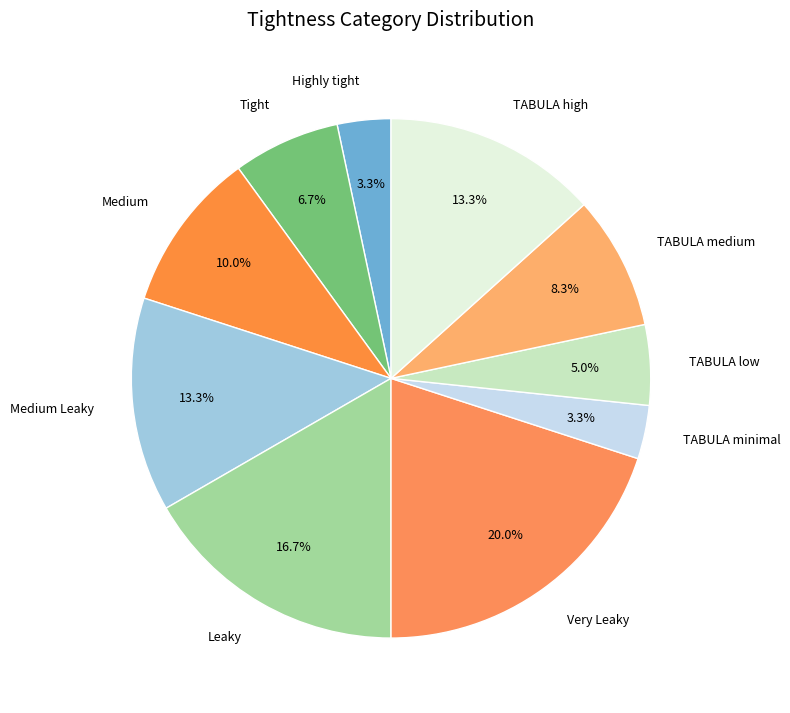

Count the number of slices in the pie.

10